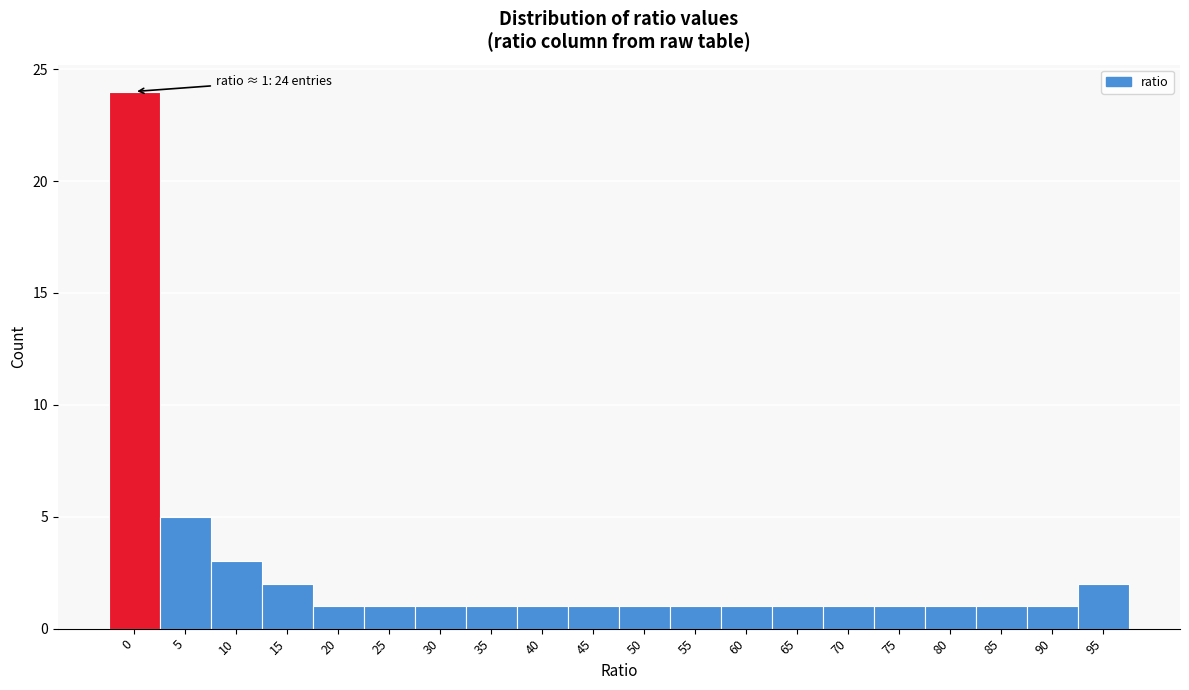

Reading right to left, what are all the values shown in this chart?

2	1	1	1	1	1	1	1	1	1	1	1	1	1	1	1	2	3	5	24